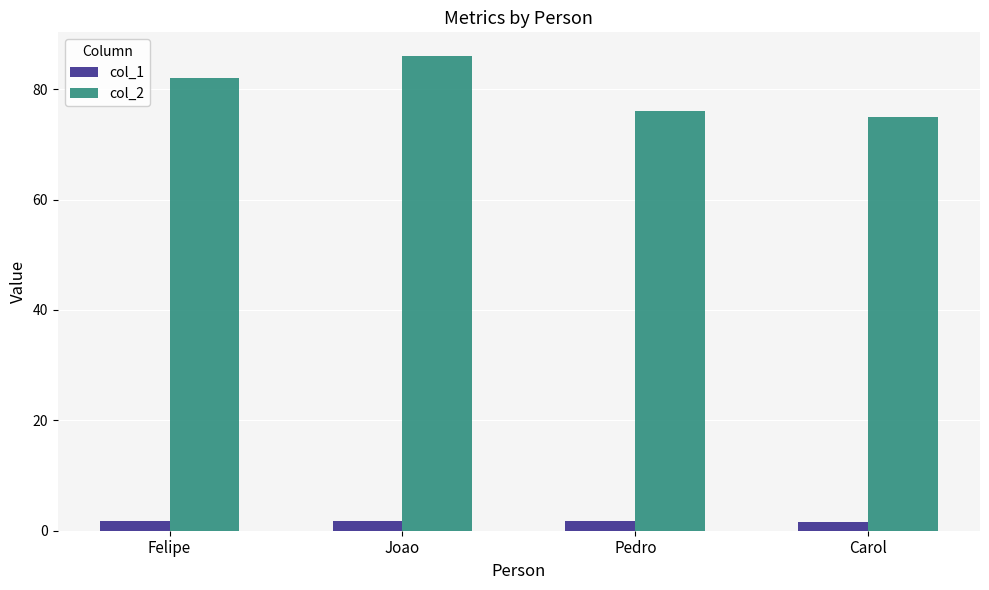

List the series in order of their overall mean, lowest first.

col_1, col_2